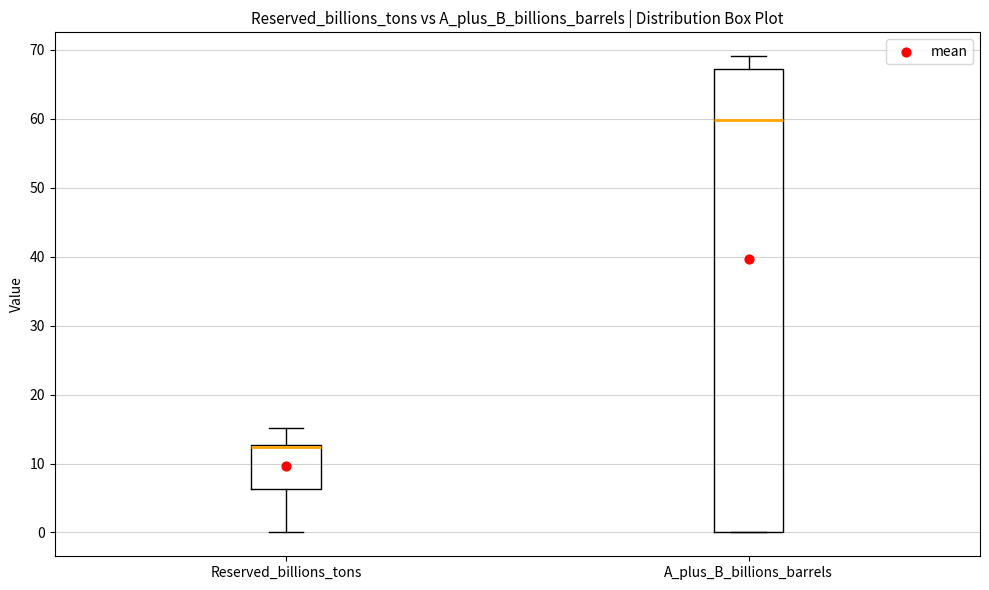

Comparing the boxes themselves (not the whiskers), which one is the tallest?

A_plus_B_billions_barrels